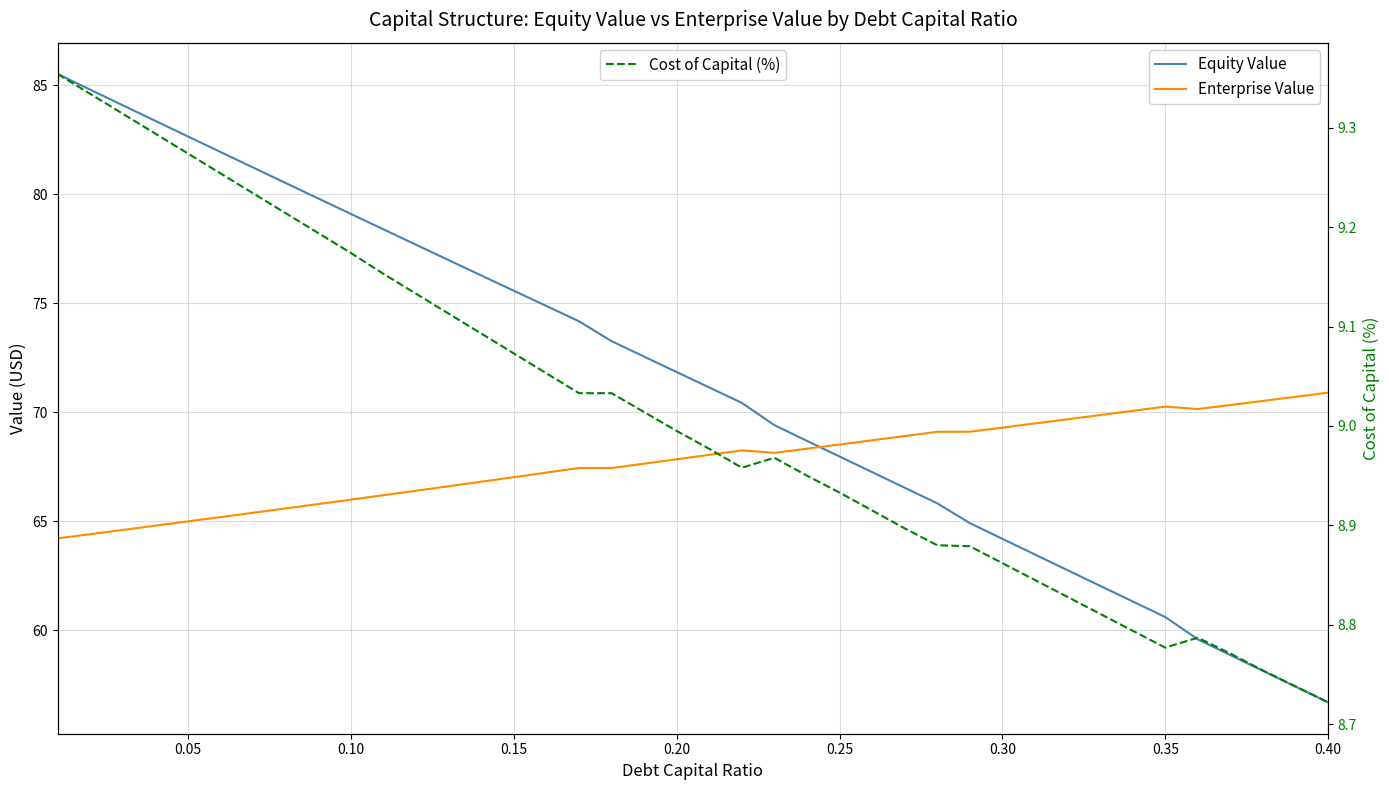

Which series has the largest total across all categories?

Equity Value